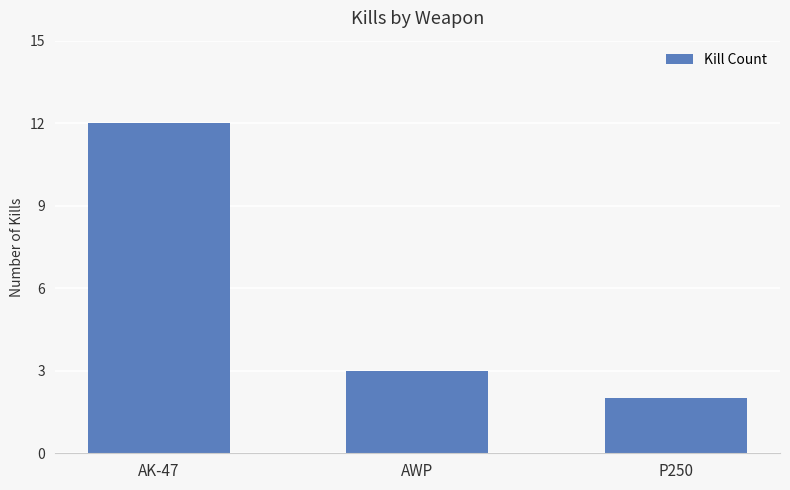

Is it true that the value at AWP is 5?

False